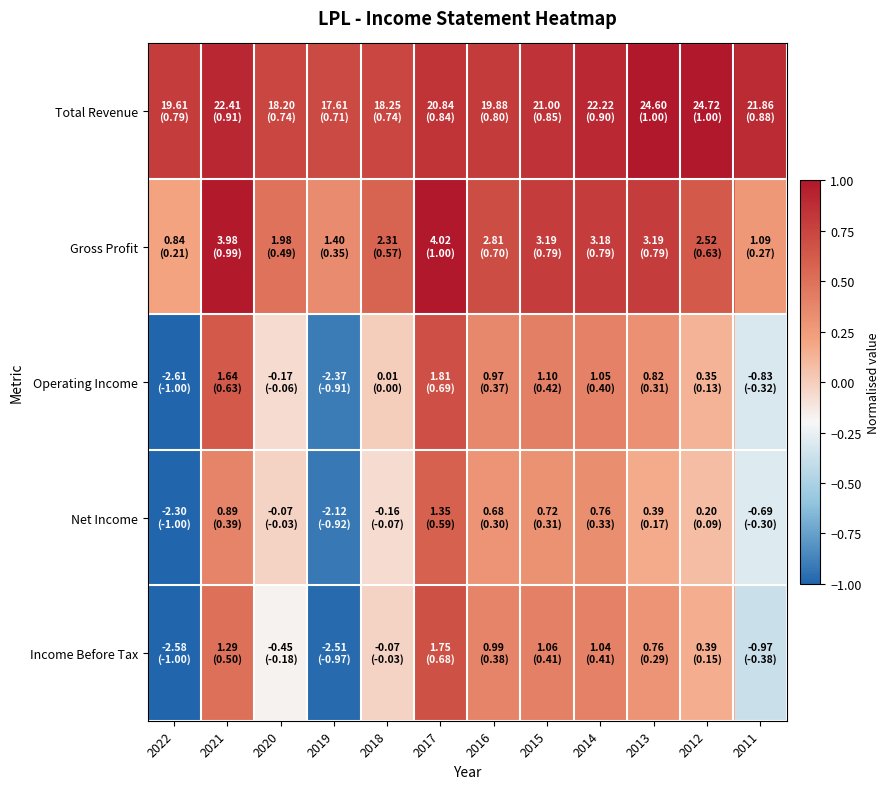

Rank the series by their maximum value, from highest to lowest.

Total Revenue, Gross Profit, Operating Income, Income Before Tax, Net Income